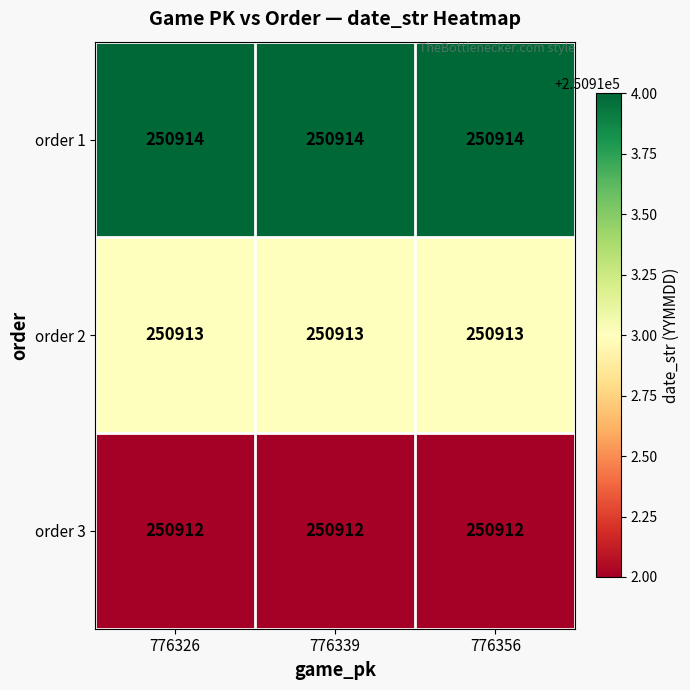

Rank the series by their average value, from lowest to highest.

order 3, order 2, order 1